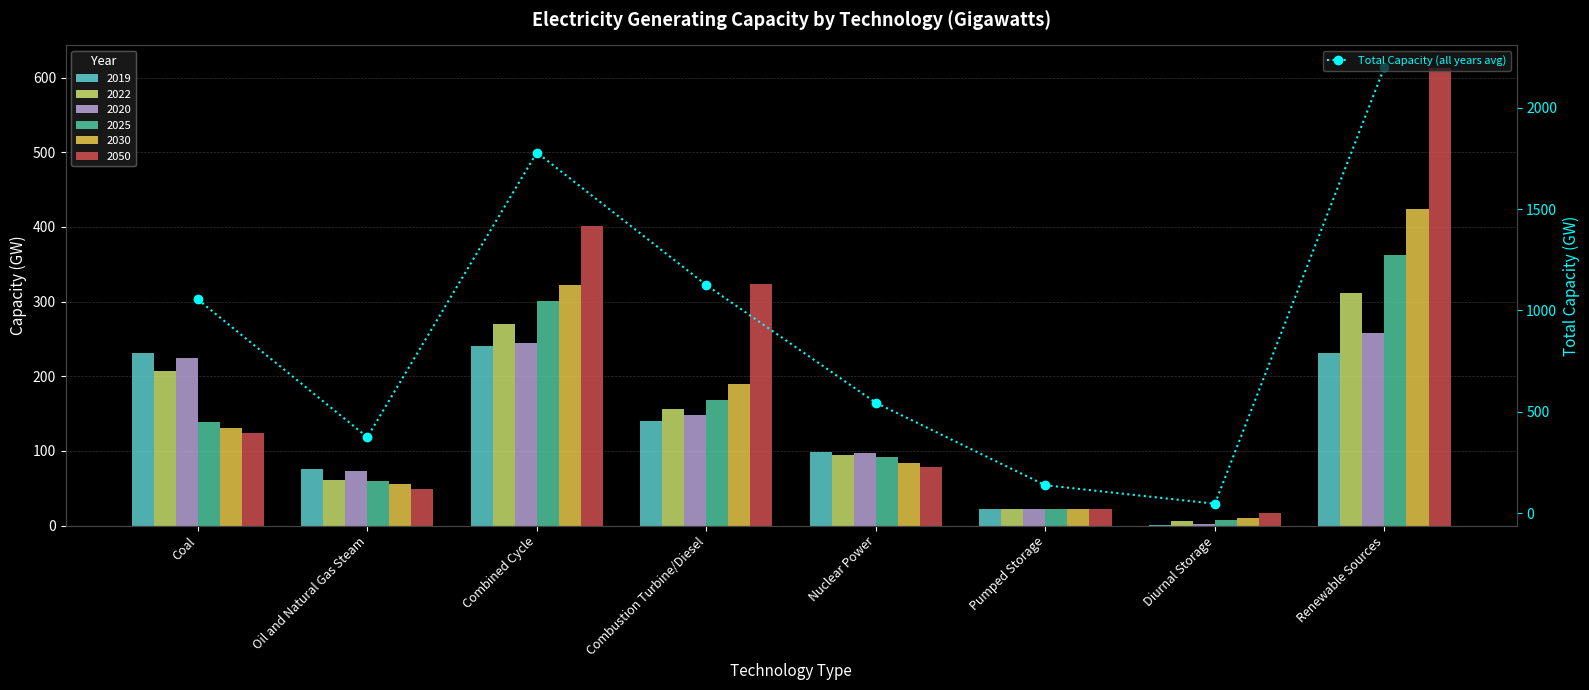

The chart shows a value of 1054.3 at Coal. True or false?

True